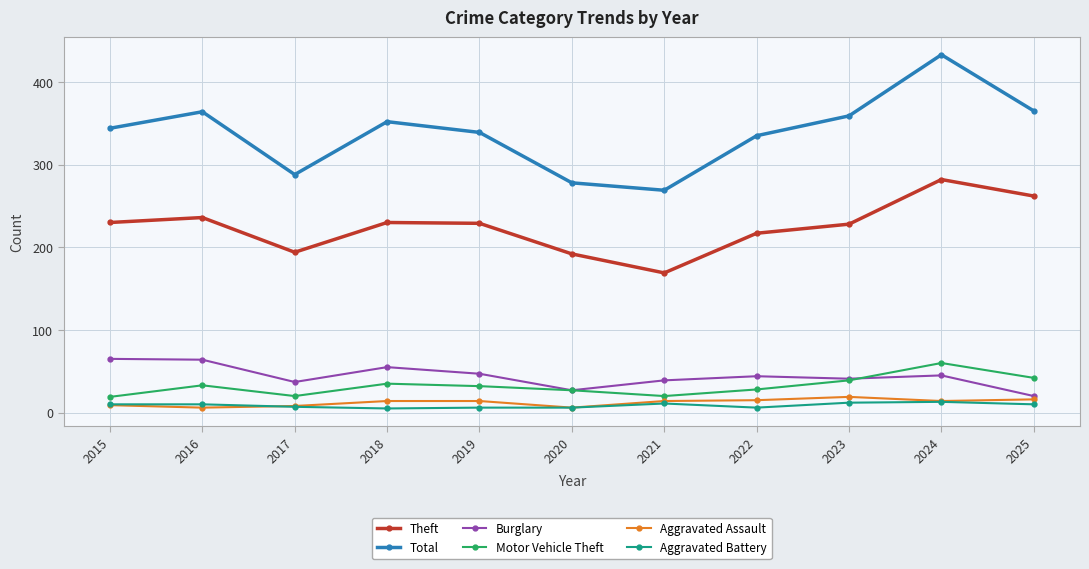

At which category is the sum across all series the highest?

2024